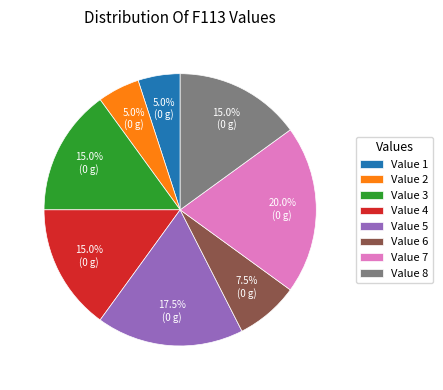

Combined, do Value 5 and Value 2 account for over 50%?

No